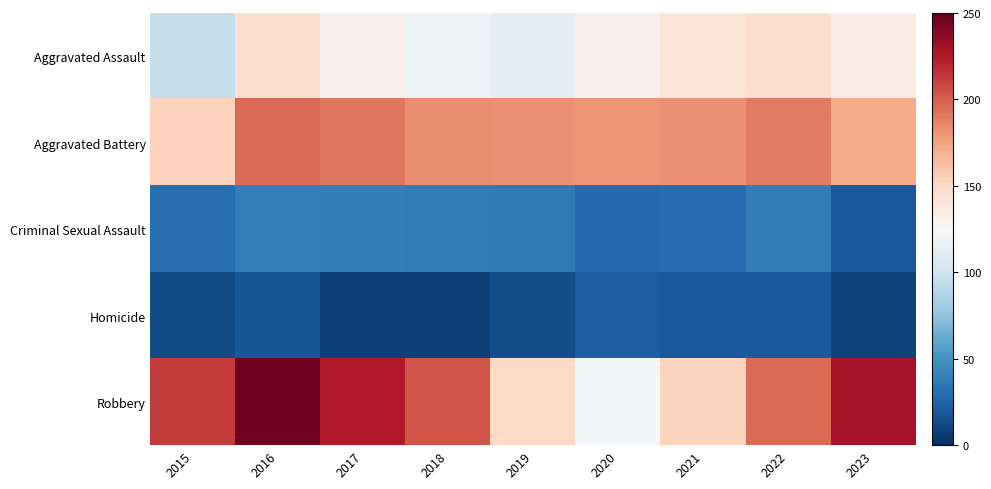

At how many categories does at least one series exceed 213?

3